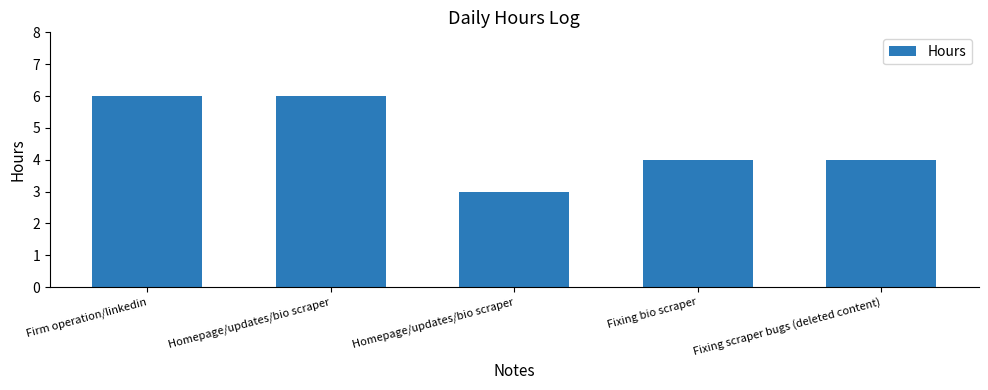

What is the difference between the values at Homepage/updates/bio scraper and Firm operation/linkedin?

3